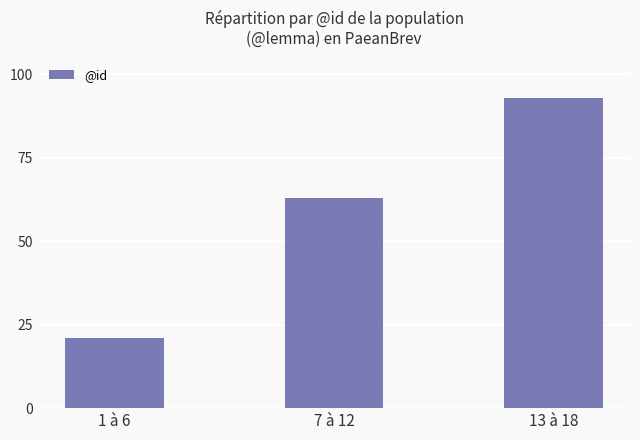

What is the value of the 1st bar from the left?

21